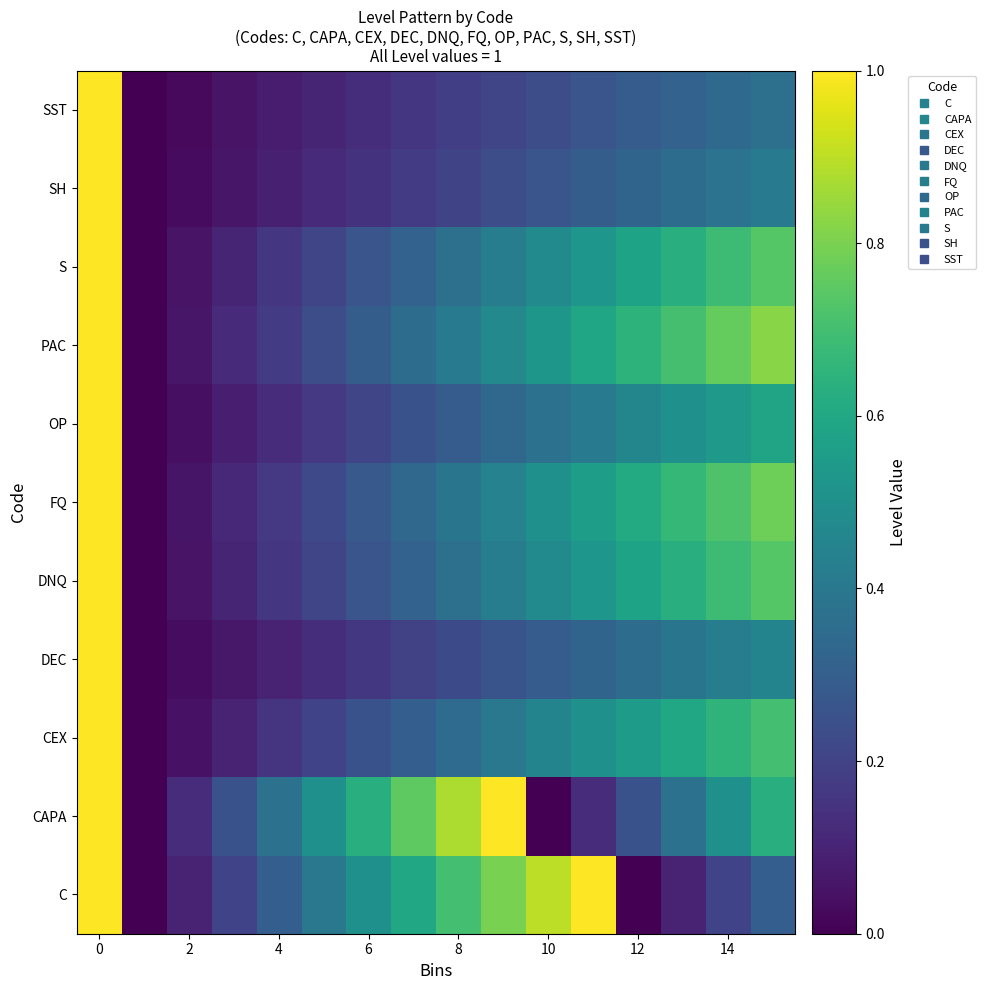

How many categories are shown in the chart?

16